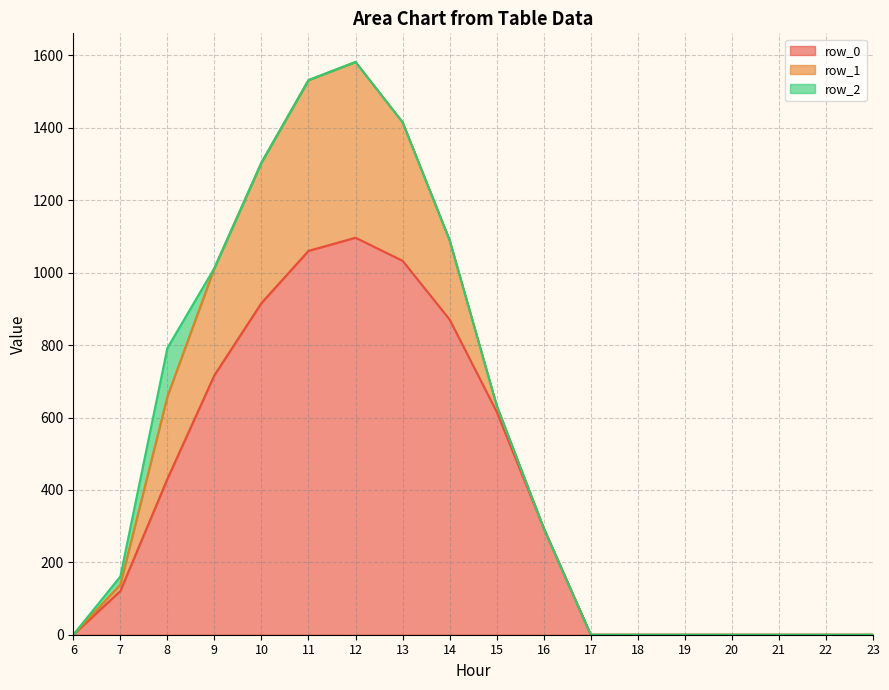

Reading right to left, transcribe all the data shown in this chart.

row_0: 23=0.0	22=0.0	21=0.0	20=0.0	19=0.0	18=0.0	17=0.0	16=294.5	15=615.9	14=870.6	13=1032.9	12=1096.7	11=1060.3	10=916.2	9=716.9	8=430.3	7=120.6	6=0.0
row_1: 23=0.0	22=0.0	21=0.0	20=0.0	19=0.0	18=0.0	17=0.0	16=0.0	15=17.3	14=219.2	13=382.7	12=485.4	11=471.7	10=388.1	9=295.9	8=227.5	7=17.7	6=0.0
row_2: 23=0.0	22=0.0	21=0.0	20=0.0	19=0.0	18=0.0	17=0.0	16=0.0	15=0.0	14=0.0	13=0.0	12=0.0	11=0.0	10=0.0	9=0.0	8=134.2	7=22.3	6=0.0